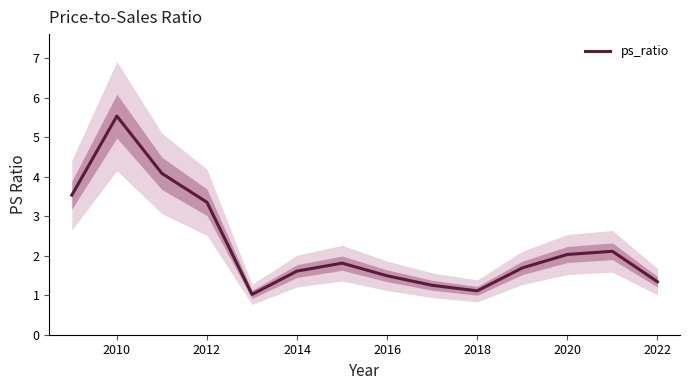

What is the average value?

2.3